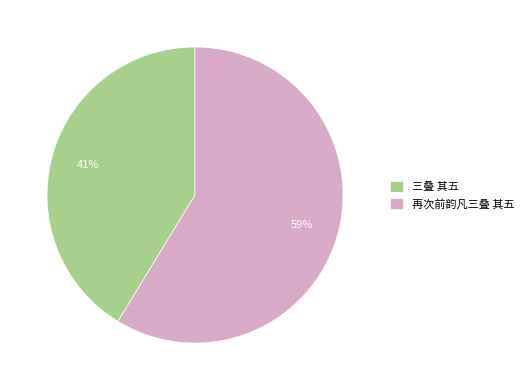

Rank the categories by value from highest to lowest.

再次前韵凡三叠 其五, 三叠 其五